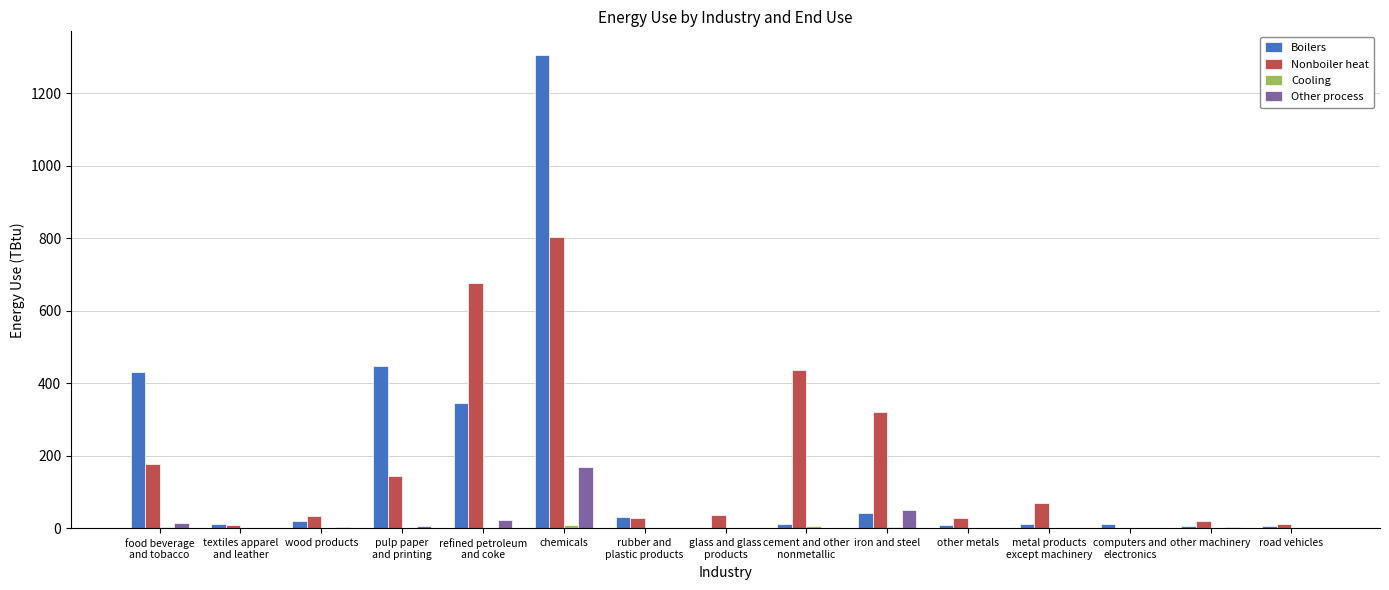

At which category is the sum across all series the highest?

chemicals